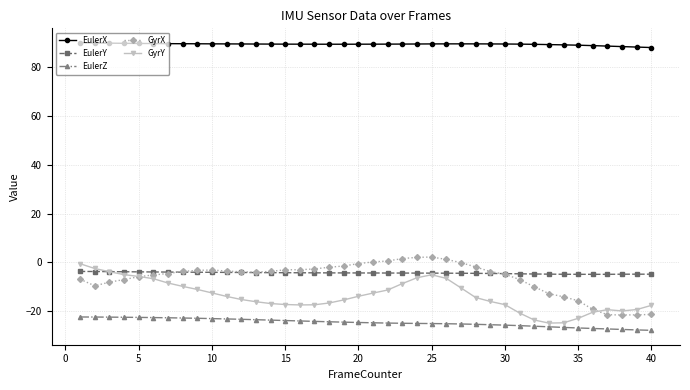

Is this an area chart (filled region under the line)?

No